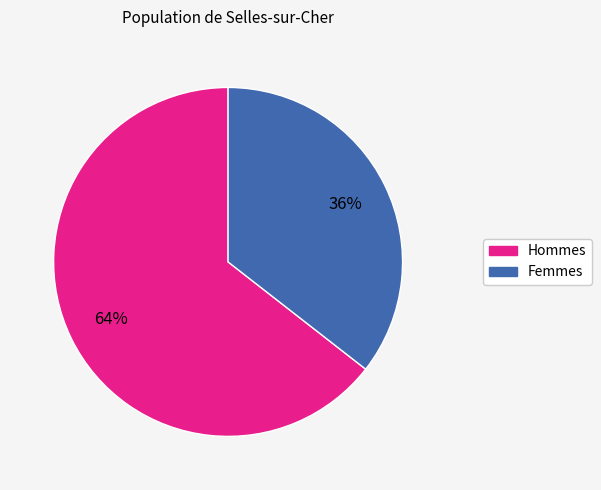

Is there any slice that represents more than half of the pie?

Yes